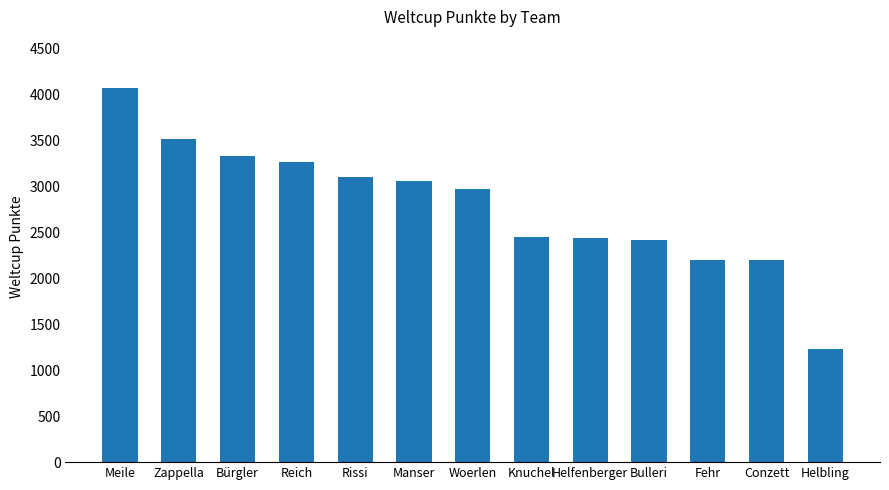

What is the smallest value displayed?

1230